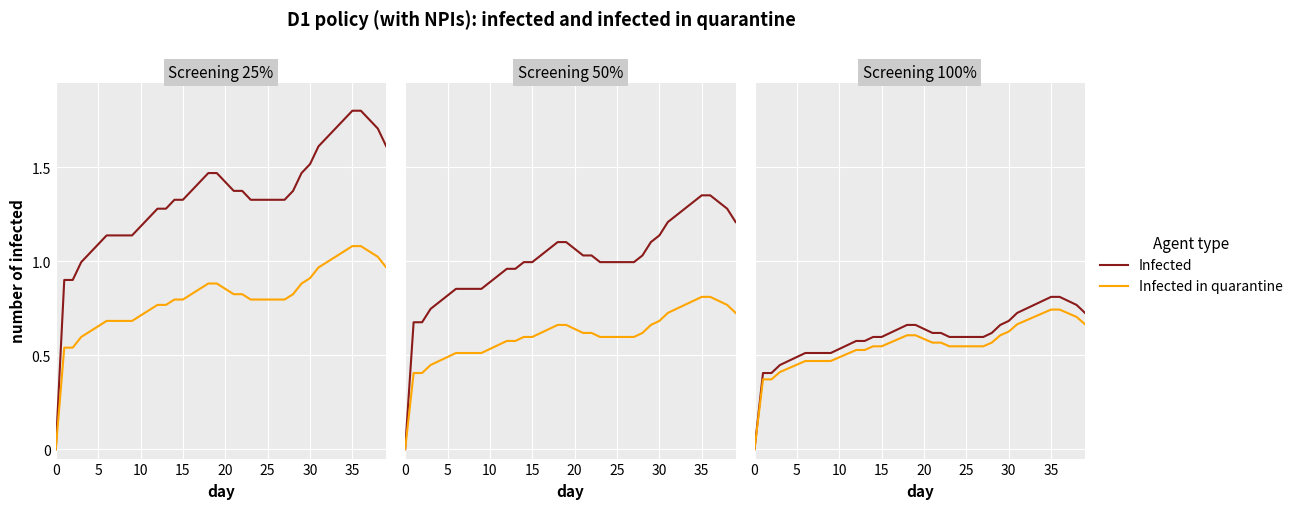

How many series are shown in this chart?

2